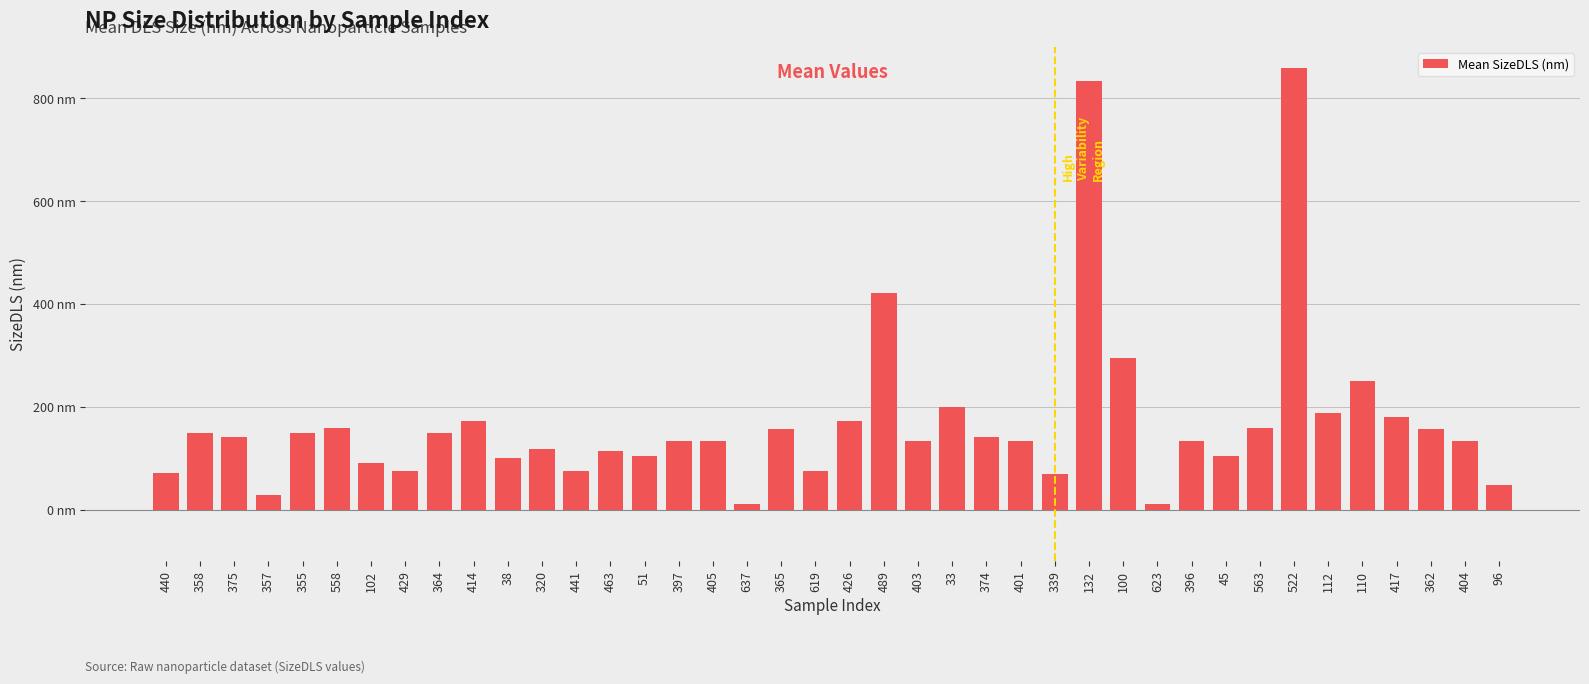

What is the ratio of the value at 374 to the value at 375?

1.0